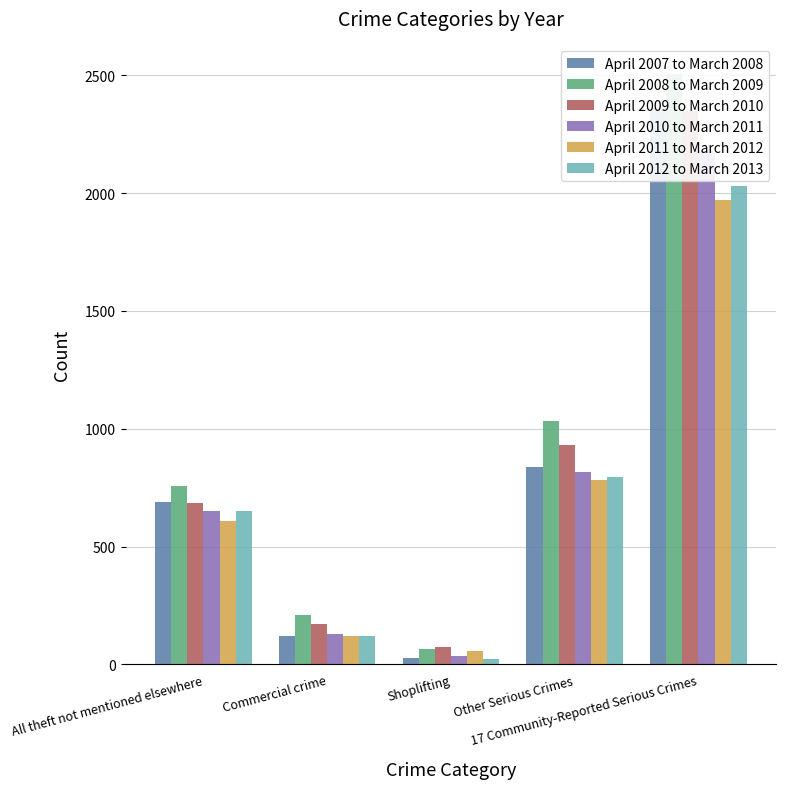

Is it true that April 2010 to March 2011 equals 1166 at All theft not mentioned elsewhere?

False